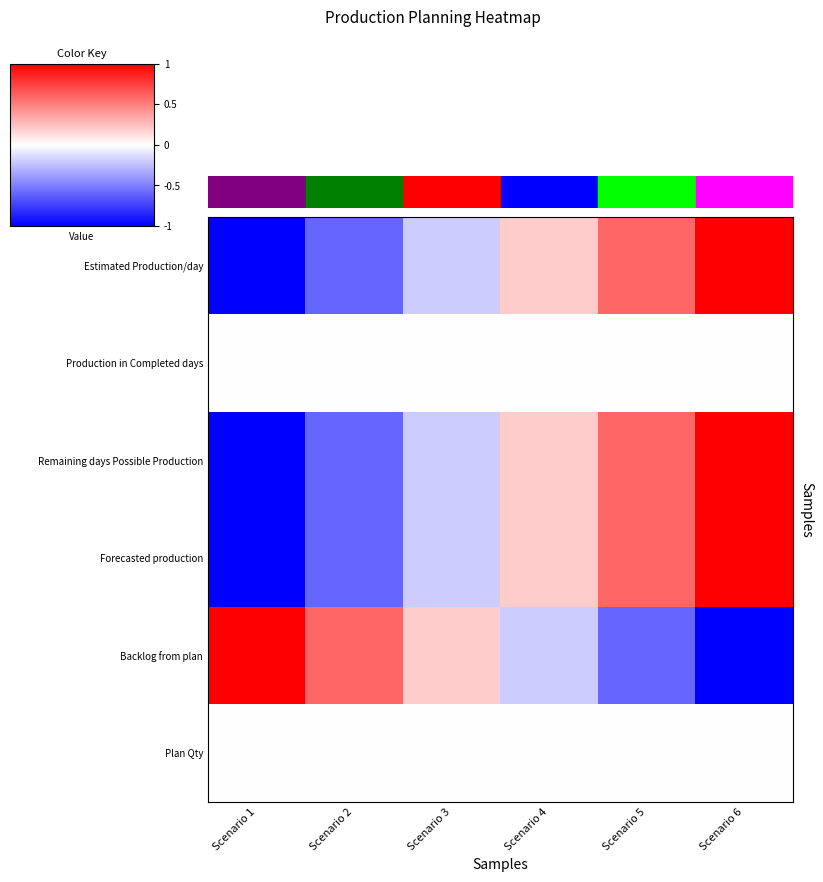

What is the maximum value shown in the chart?

1.0